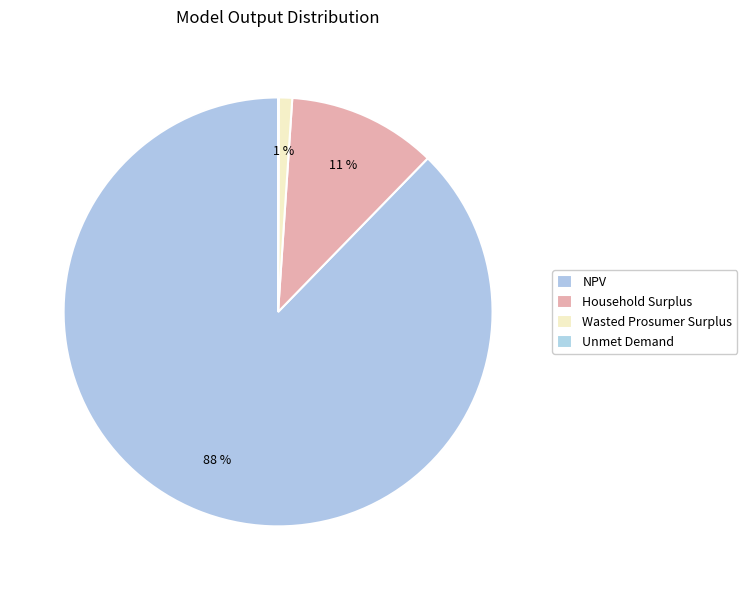

Is there any slice that represents more than half of the pie?

Yes